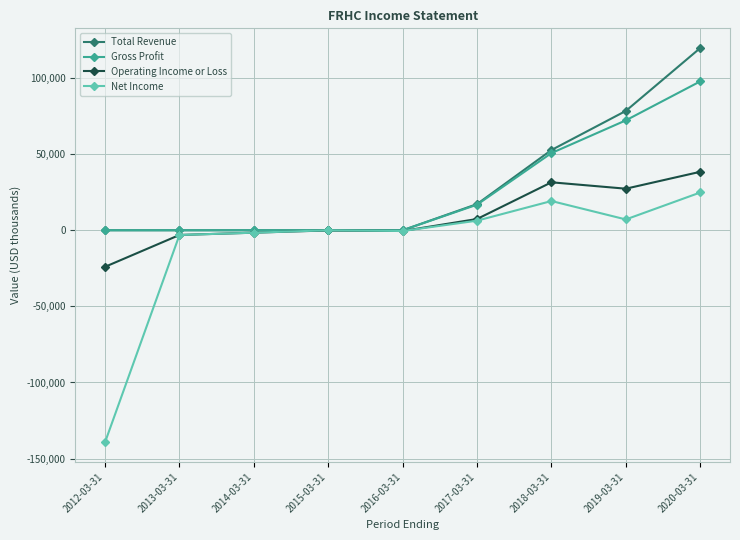

What is the difference between the maximum and minimum values in the Total Revenue series?

119700